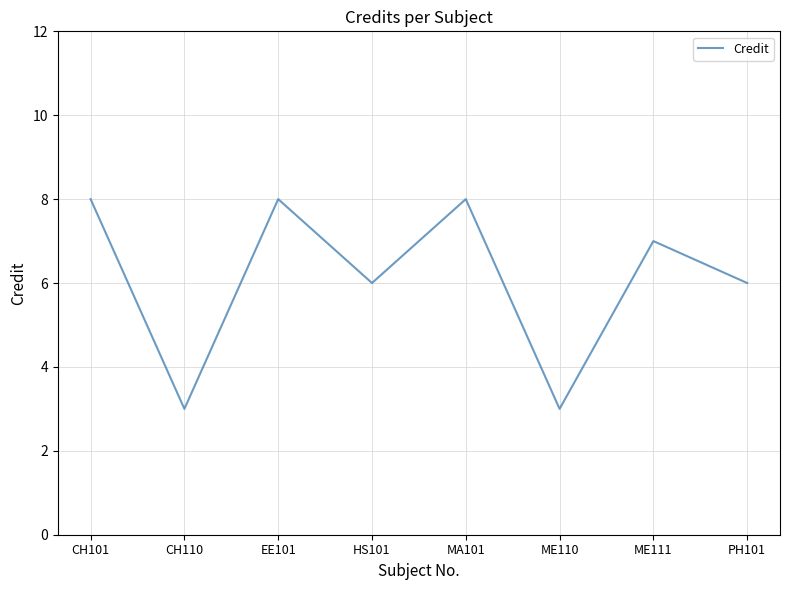

Does the chart display data point markers on the line(s)?

No